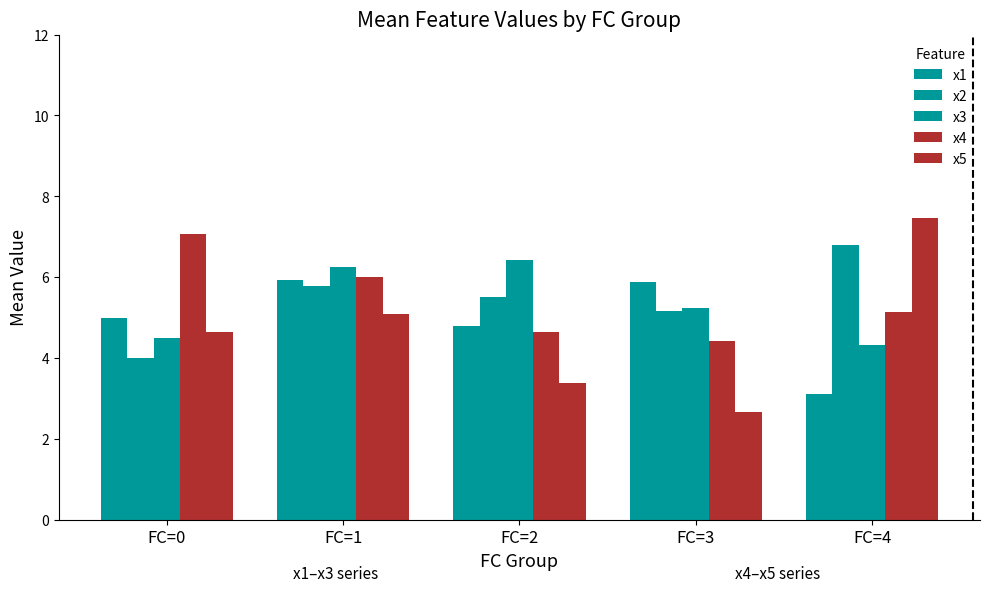

What is the maximum value for x3?

6.4